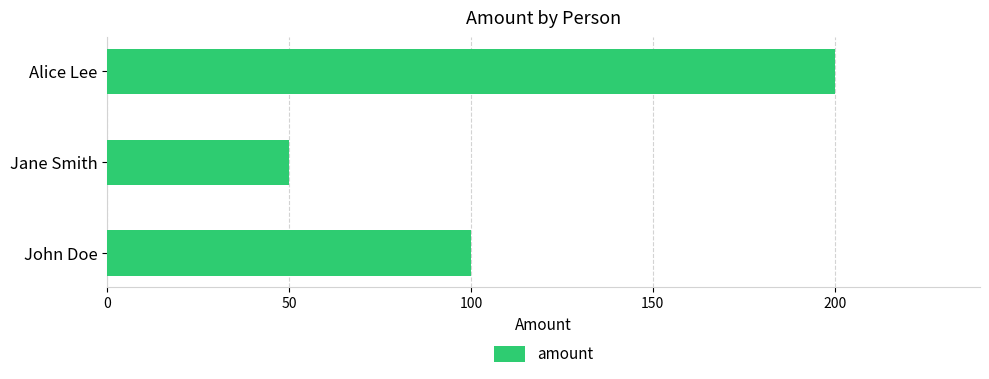

How many bars are there in total?

3